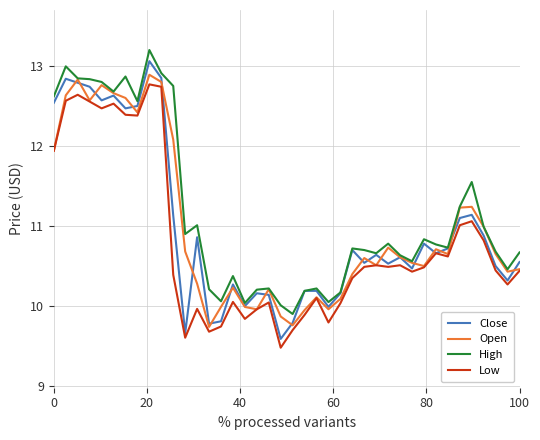

True or false: Low and High cross at least once.

False